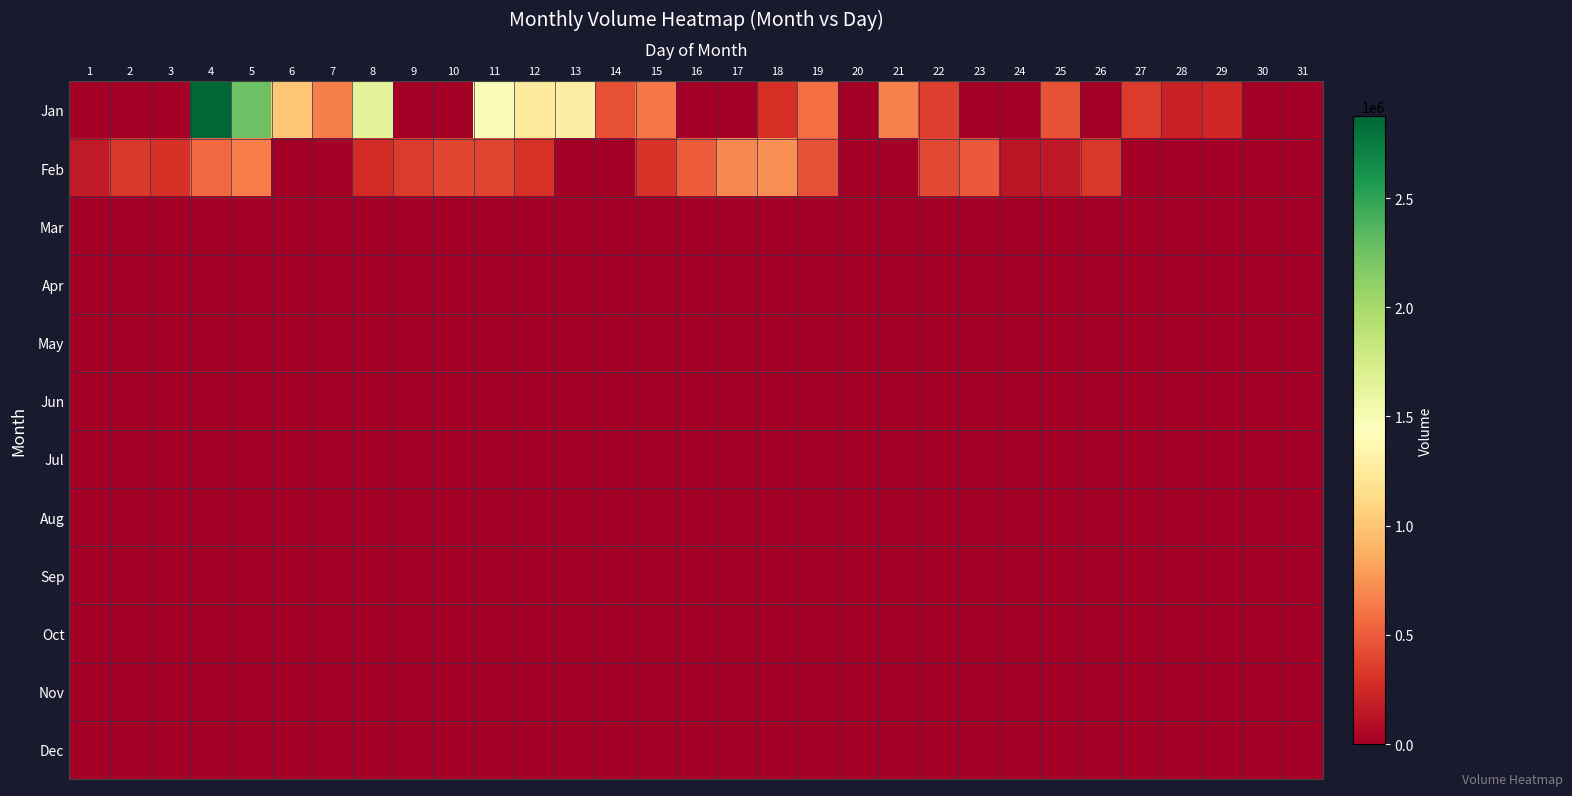

Which series has the widest spread of values?

Jan